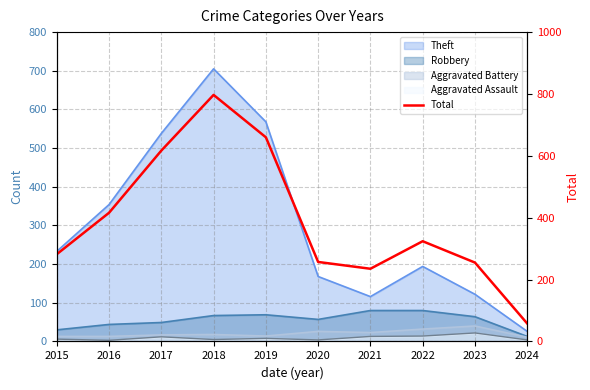

Where does the data first go above 324?

2016